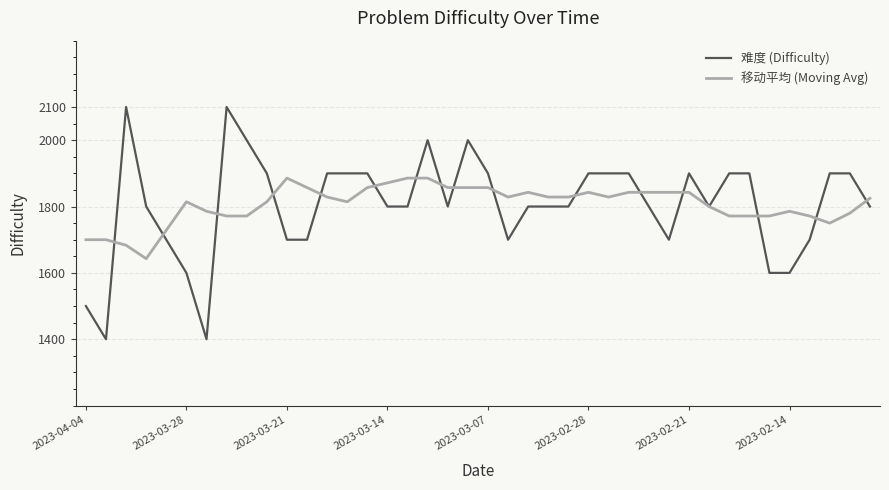

Rank the series by their maximum value, from lowest to highest.

移动平均 (Moving Avg), 难度 (Difficulty)